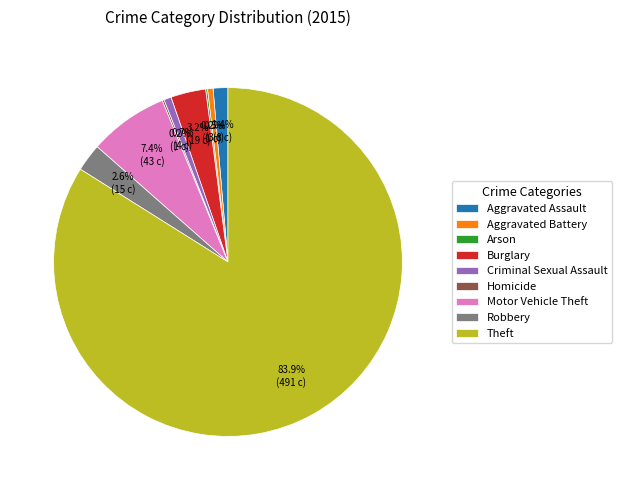

Which has a higher value, Criminal Sexual Assault or Aggravated Assault?

Aggravated Assault